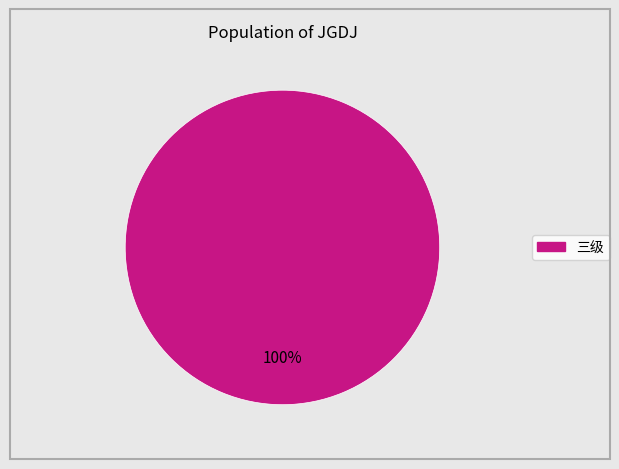

Is there any slice that represents more than half of the pie?

Yes